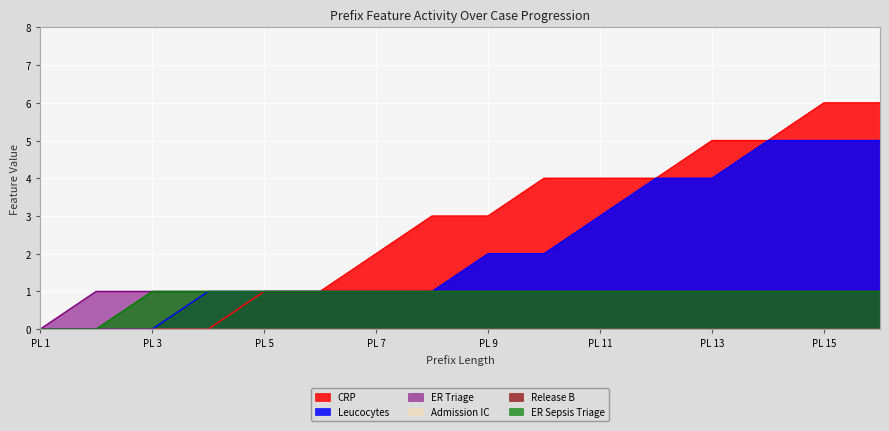

What is the total value across all series at PL 9?

7